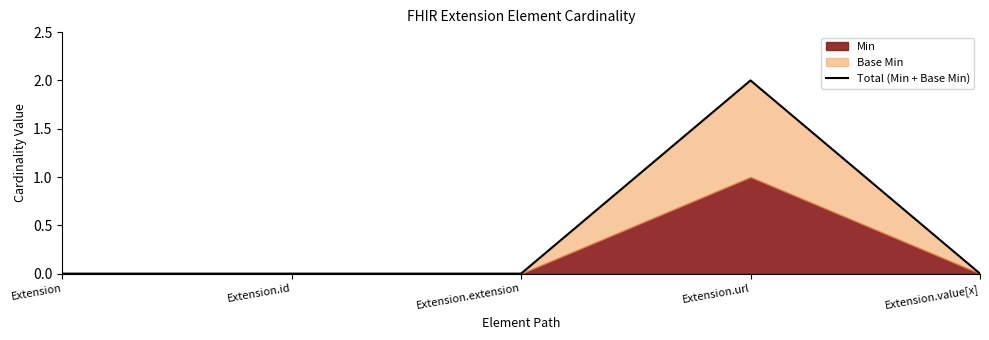

Does the chart display data point markers on the line(s)?

No